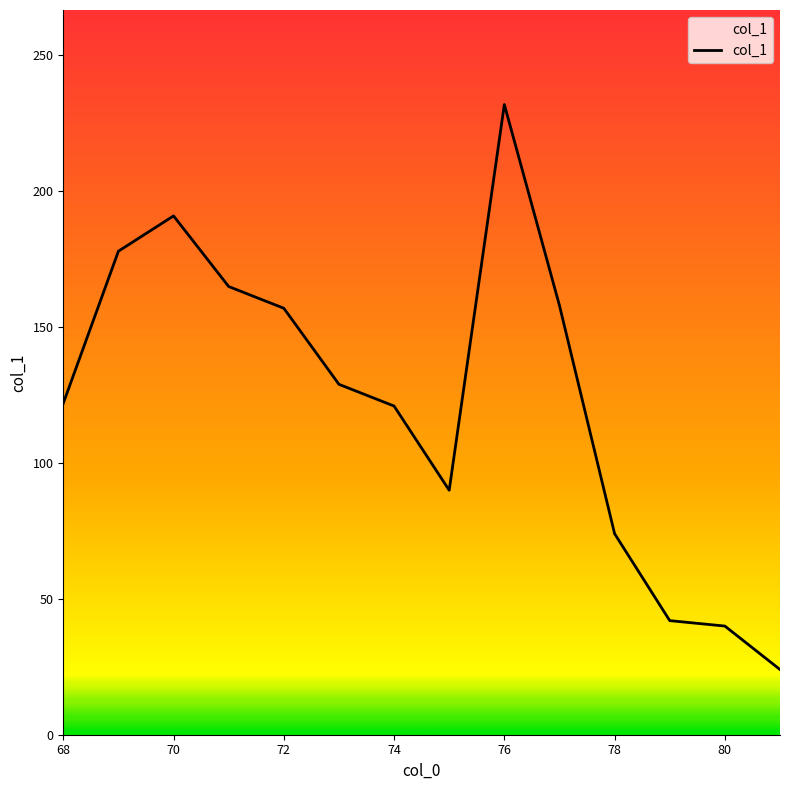

What is the smallest value displayed?

24.0